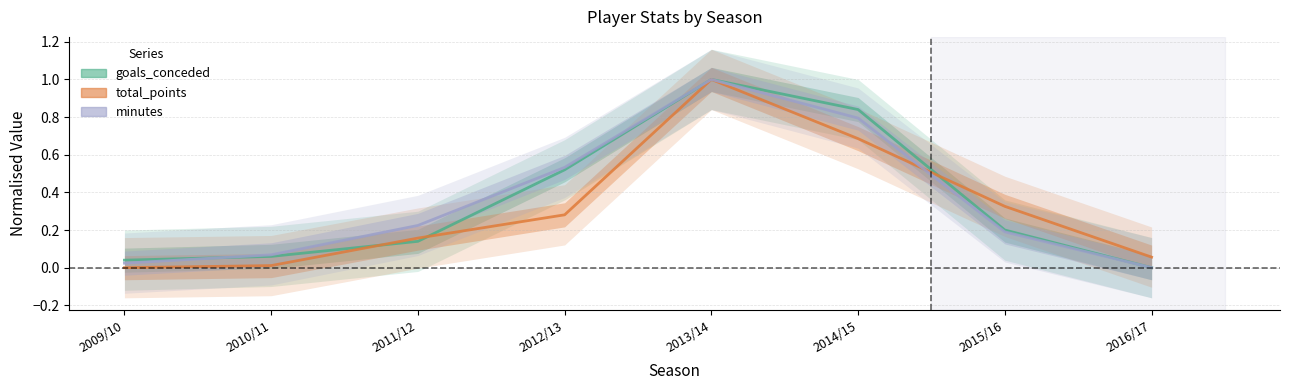

At how many categories does at least one series exceed 0?

8